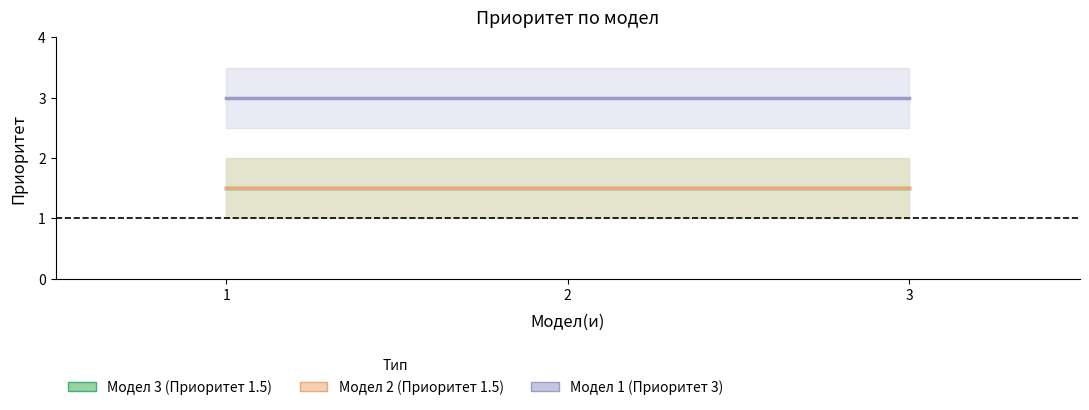

The value of Модел 3 (Приоритет 1.5) at 3 is 1.5. True or false?

True